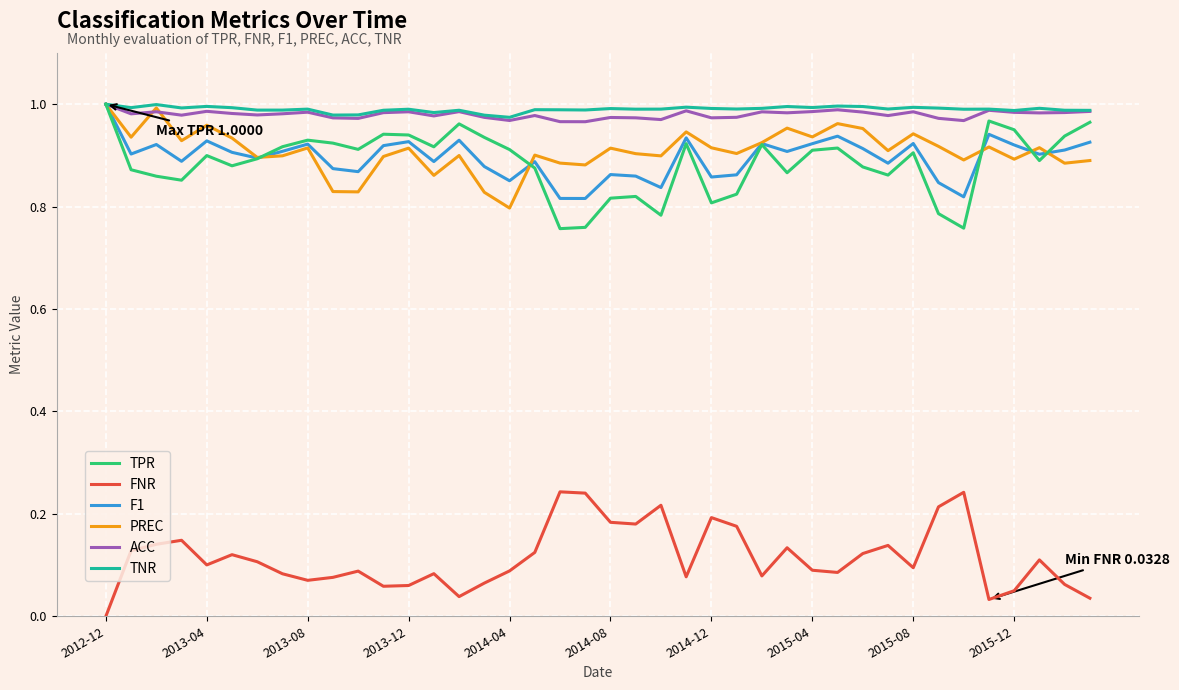

True or false: FNR and ACC cross at least once.

False